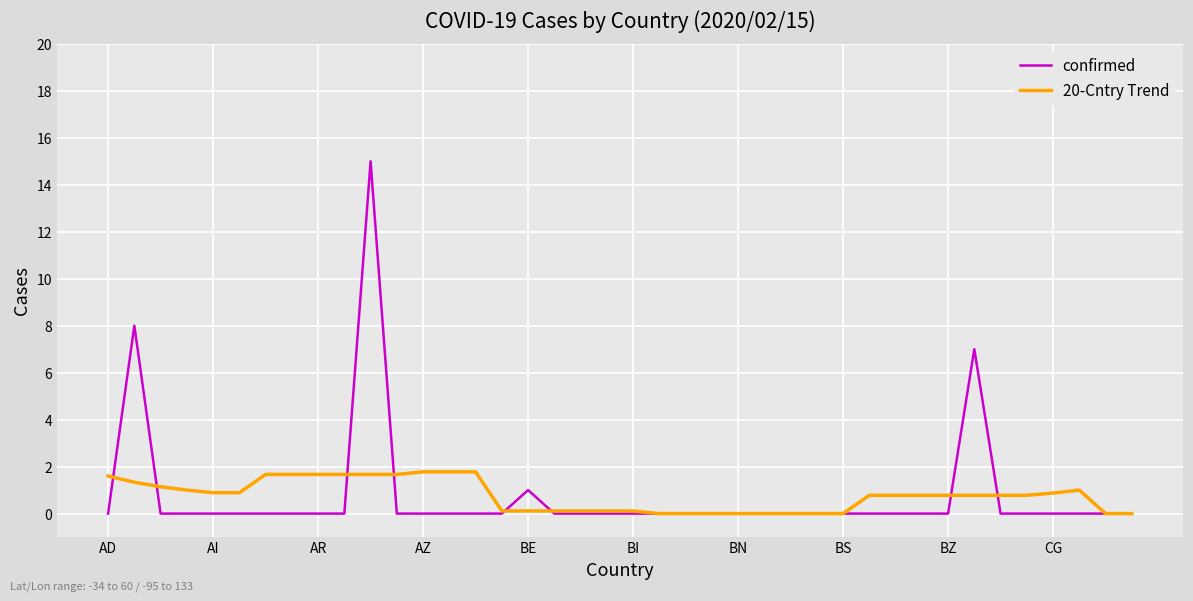

Which series has the widest spread of values?

confirmed